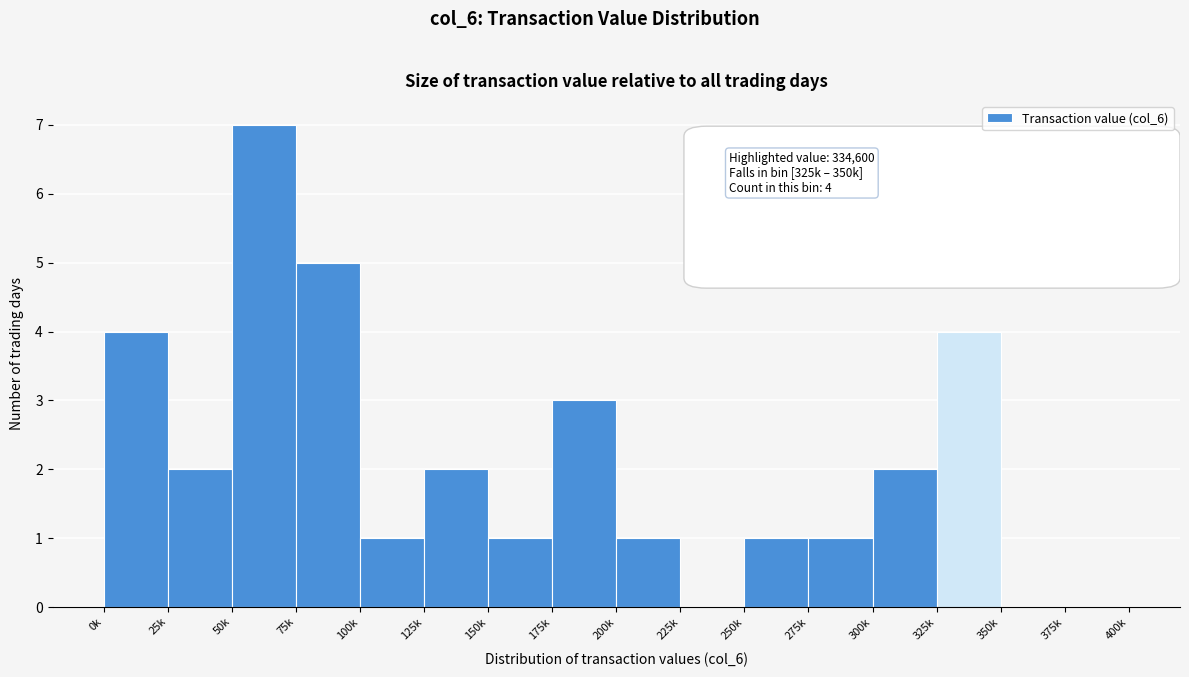

Reading left to right, what are all the values shown in this chart?

0k=4	25k=2	50k=7	75k=5	100k=1	125k=2	150k=1	175k=3	200k=1	225k=0	250k=1	275k=1	300k=2	325k=4	350k=0	375k=0